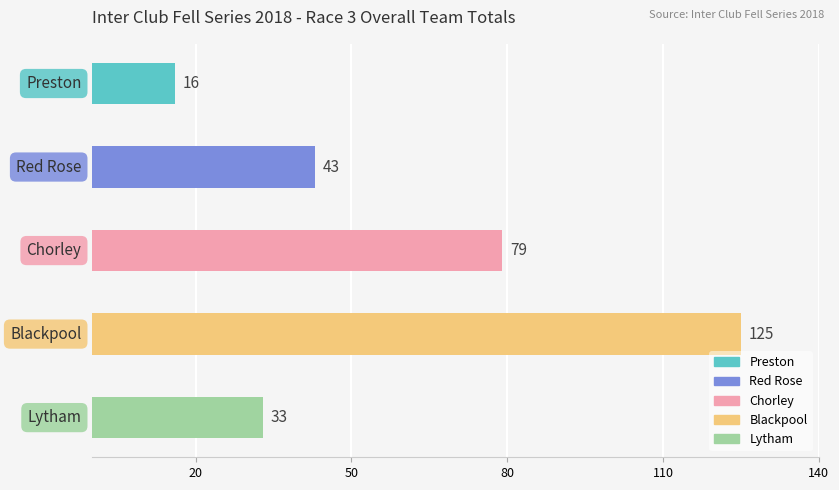

What is the greatest value displayed?

125